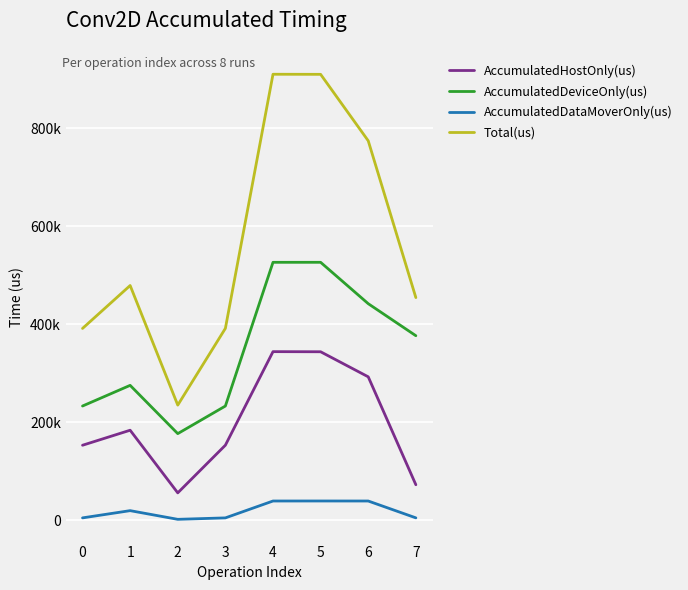

Read the Total(us) value at 1.

479108.0